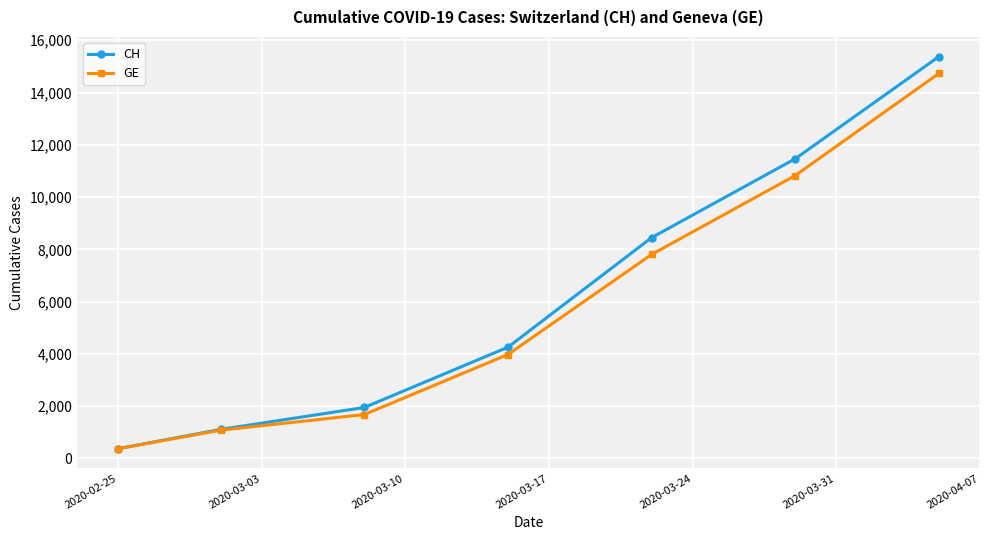

What is the smallest value displayed?

375